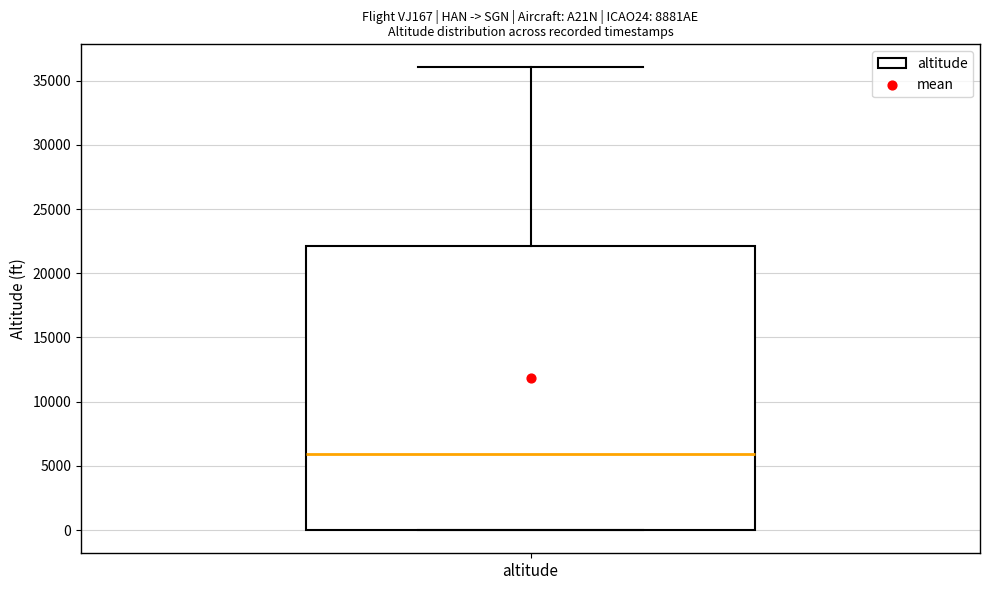

Read this box plot against the y-axis: the position of the median line, the range covered by the box, and the ends of both whiskers. The values are not printed on the chart, so give them approximately, as read against the axis.

median 6000, box 0 to 22000, whiskers 0 to 36000